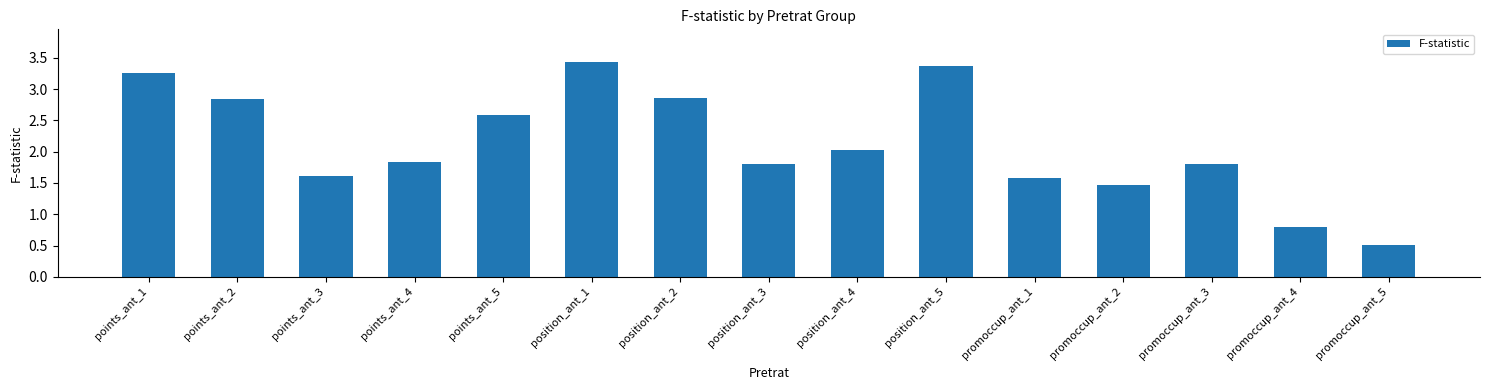

The value at points_ant_3 is 0.7. True or false?

False